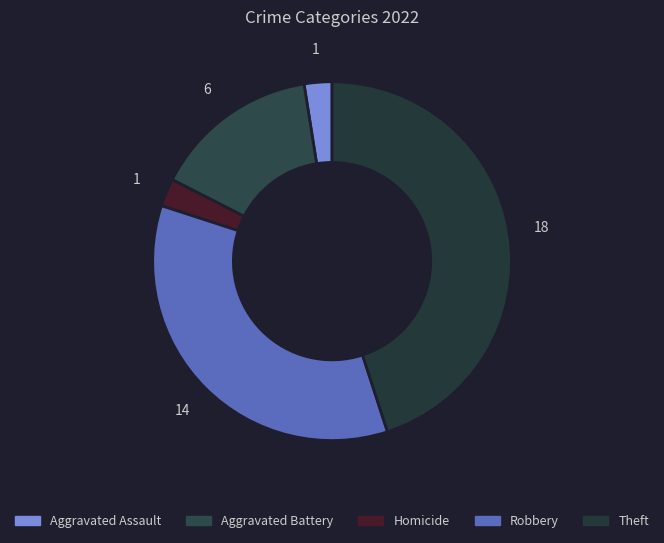

Is there a majority slice in this chart?

No